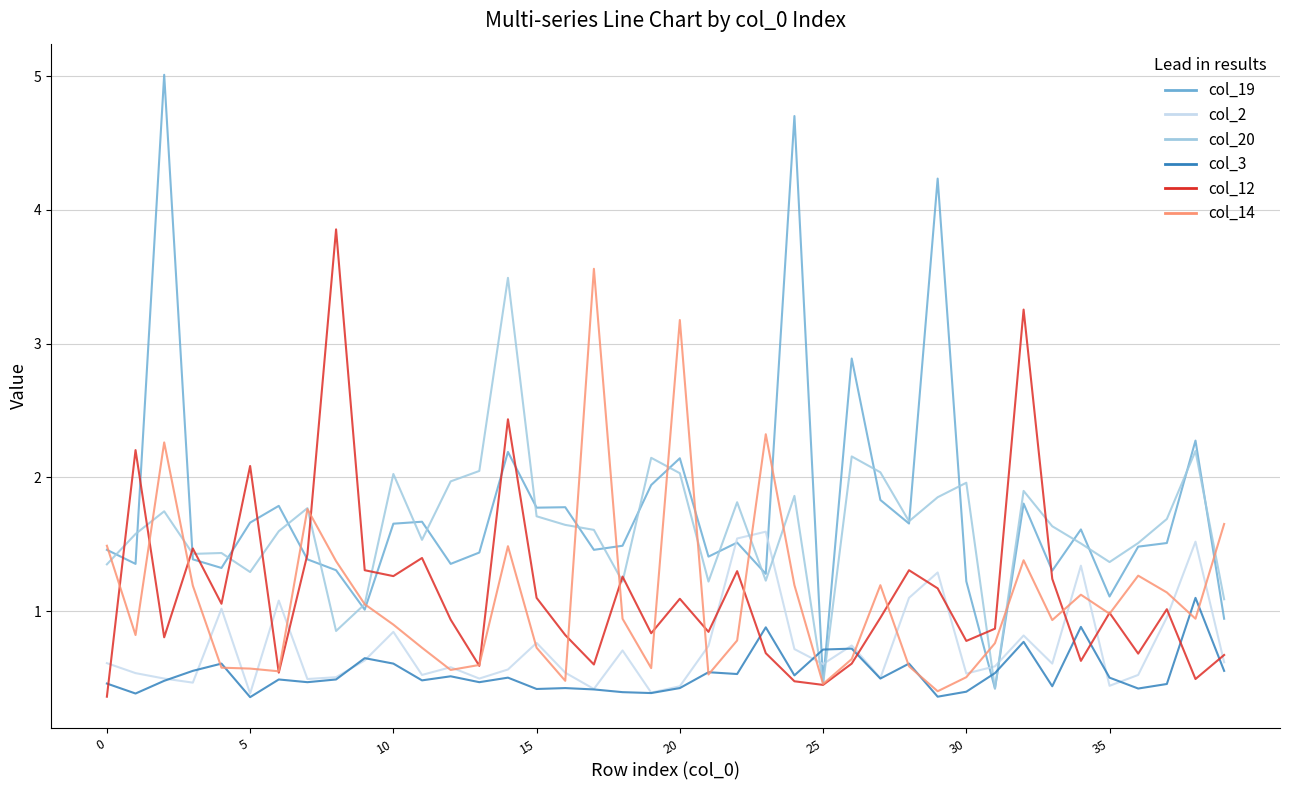

What is the smallest value displayed?

0.4